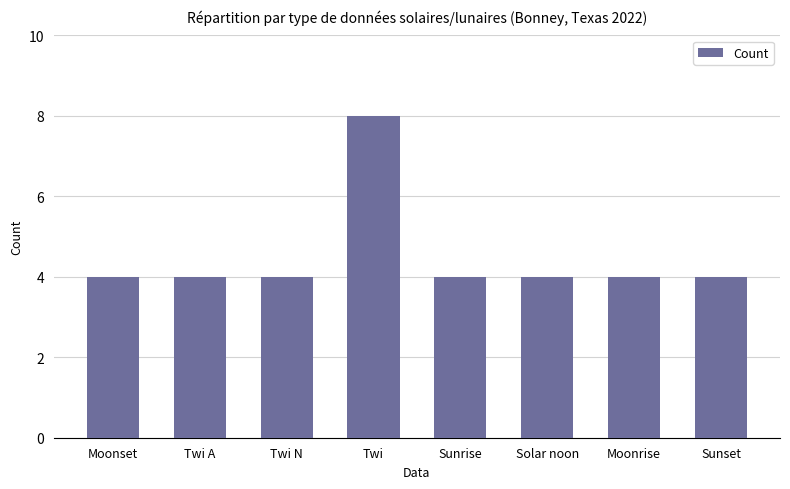

What is the change in value from Twi to Sunrise?

-4